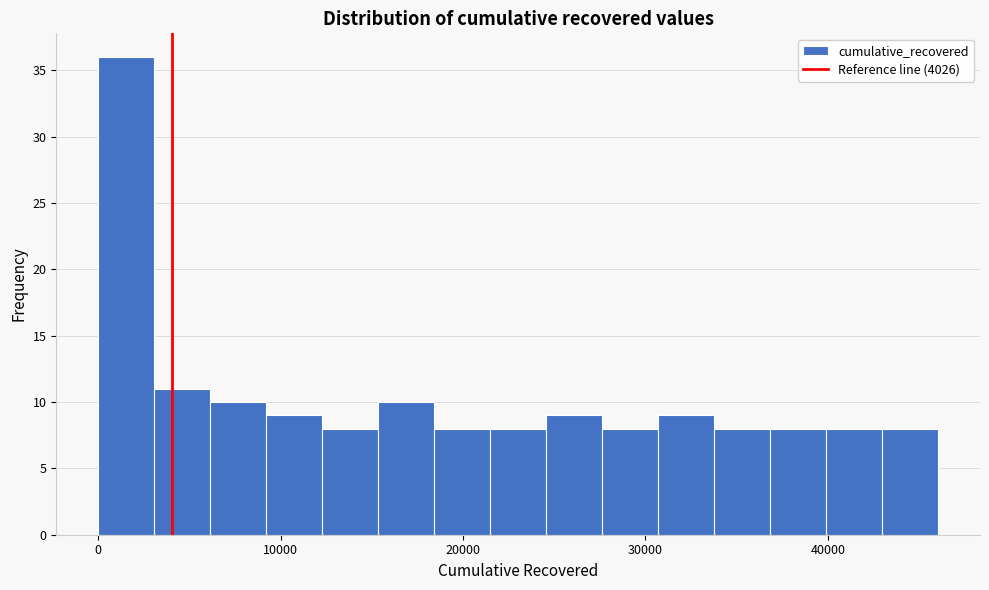

Read against the x-axis, roughly where is the centre of the tallest bar?

2000